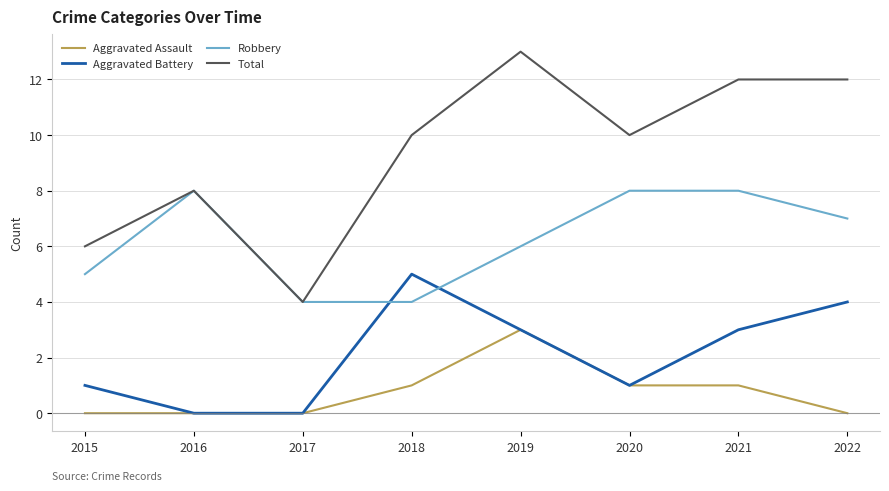

What is the difference between the second highest and minimum values in the Total series?

8